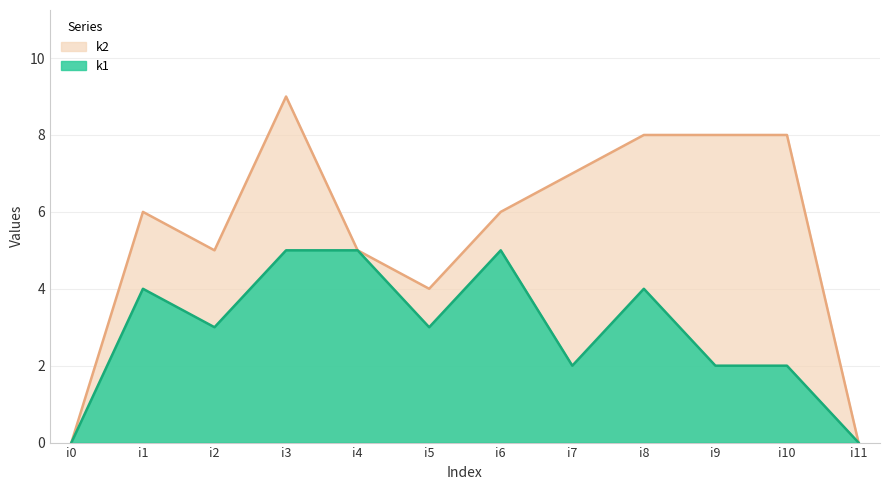

What is the value of the k1 point at the 2nd from the left?

4